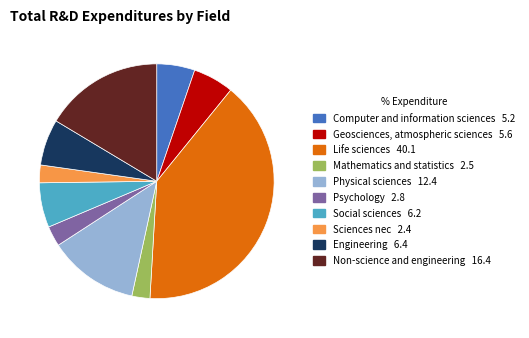

What is the ratio of the value at Non-science and engineering to the value at Psychology?

5.9